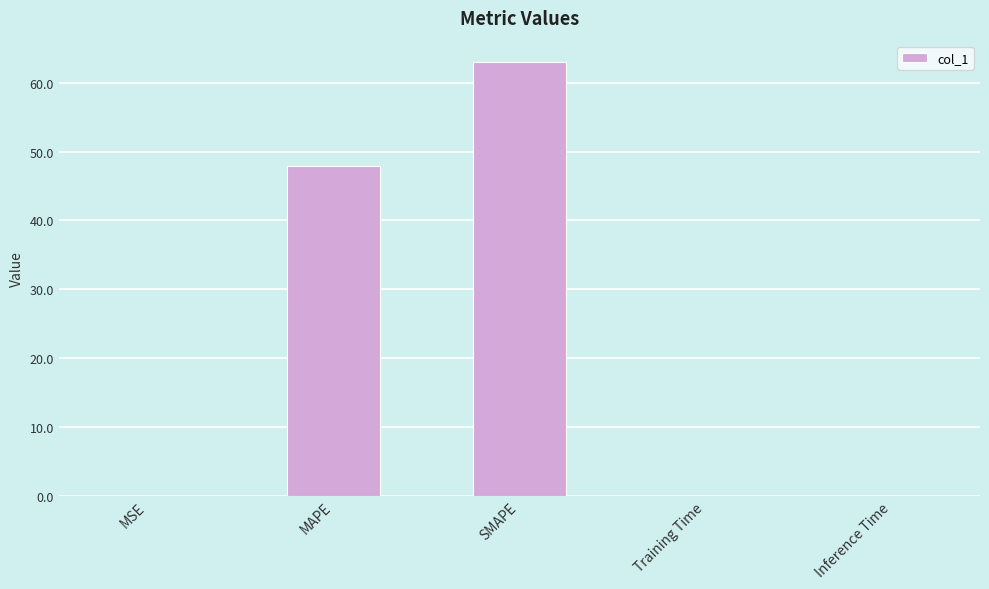

True or false: the data shows 63.0 at SMAPE.

True